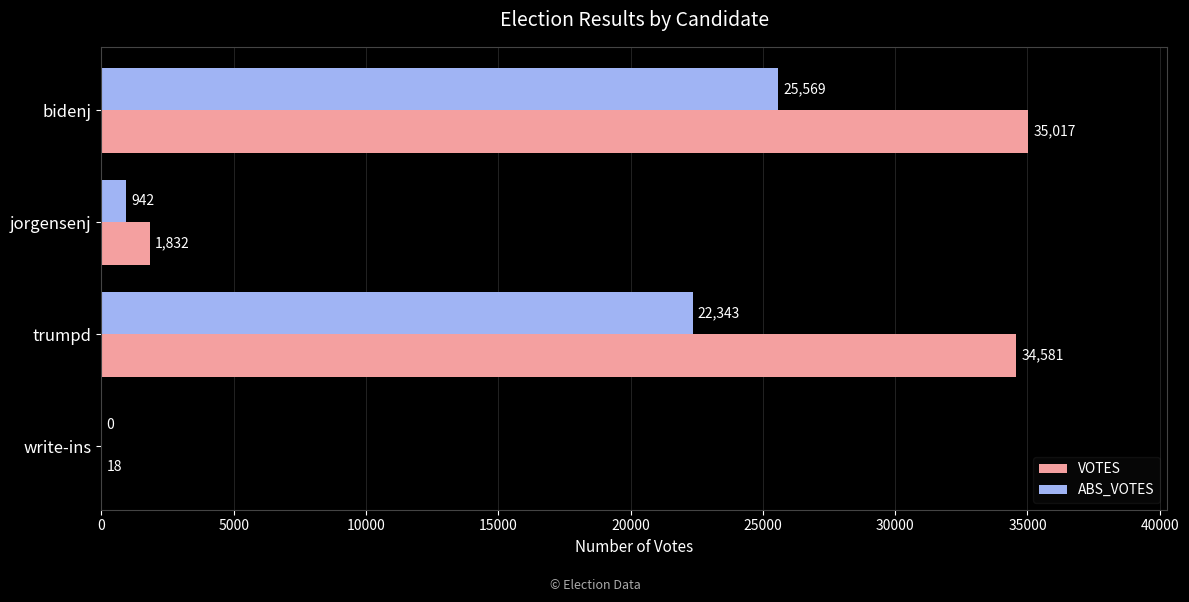

What is the average value of the ABS_VOTES series?

12214